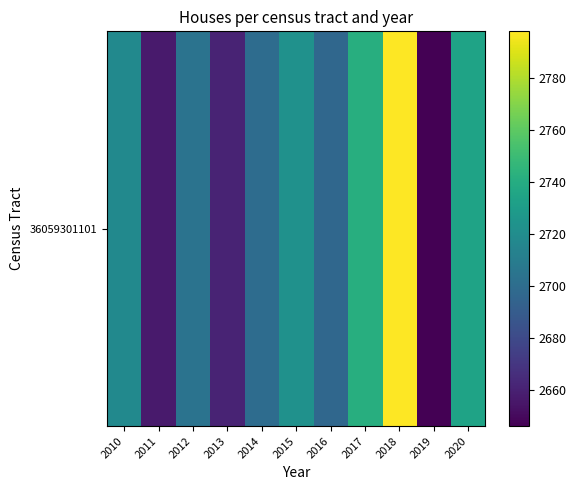

Reading left to right, what are all the values shown in this chart?

2010=2718	2011=2657	2012=2704	2013=2661	2014=2700	2015=2723	2016=2697	2017=2741	2018=2798	2019=2646	2020=2734